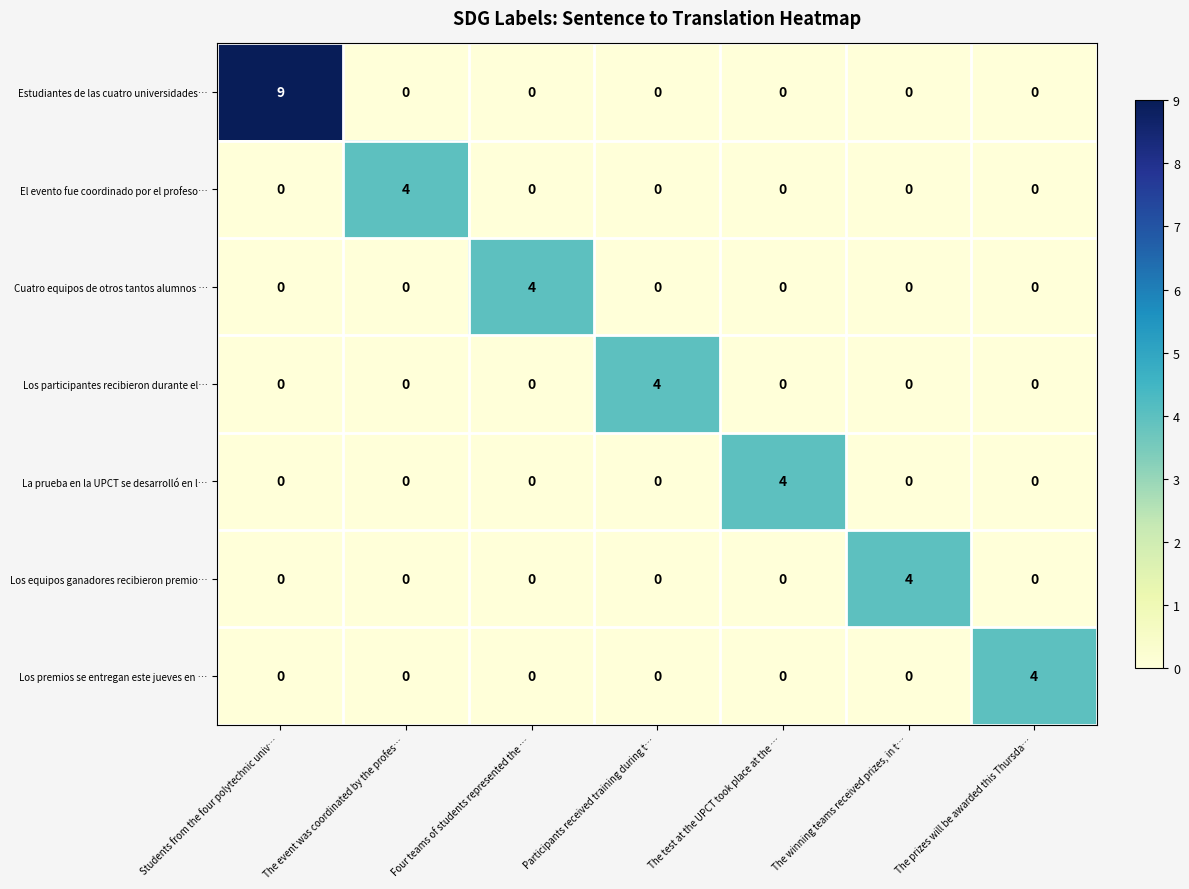

Which series has the largest total across all categories?

Estudiantes de las cuatro universidades…